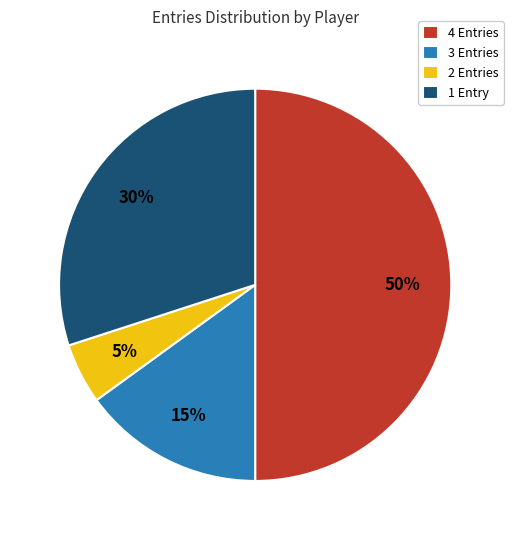

Do 4 Entries and 2 Entries together represent more than half of the pie?

Yes